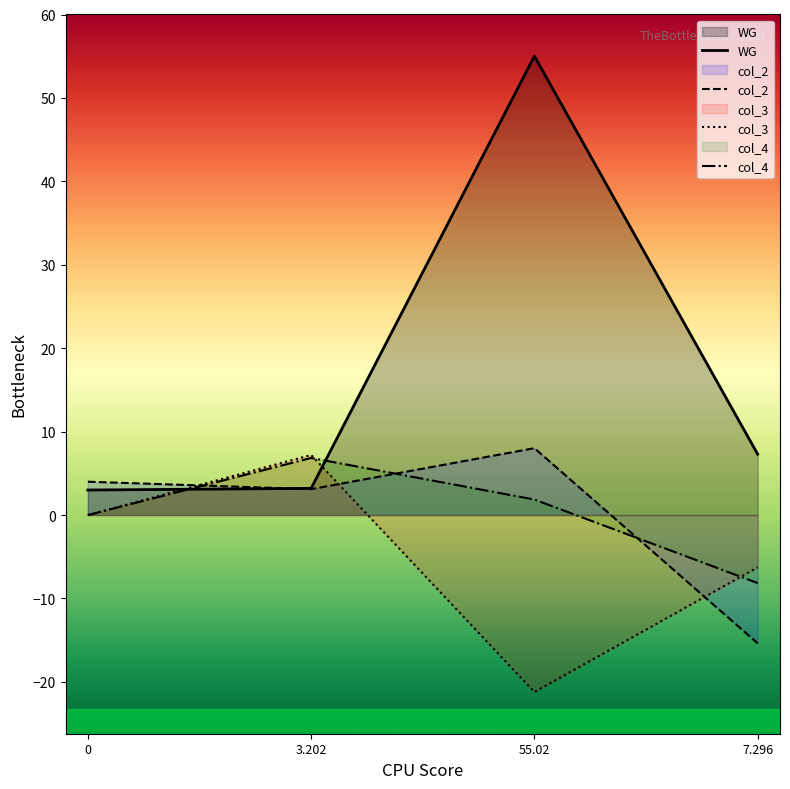

Which category has the highest value in the col_4 series?

3.202